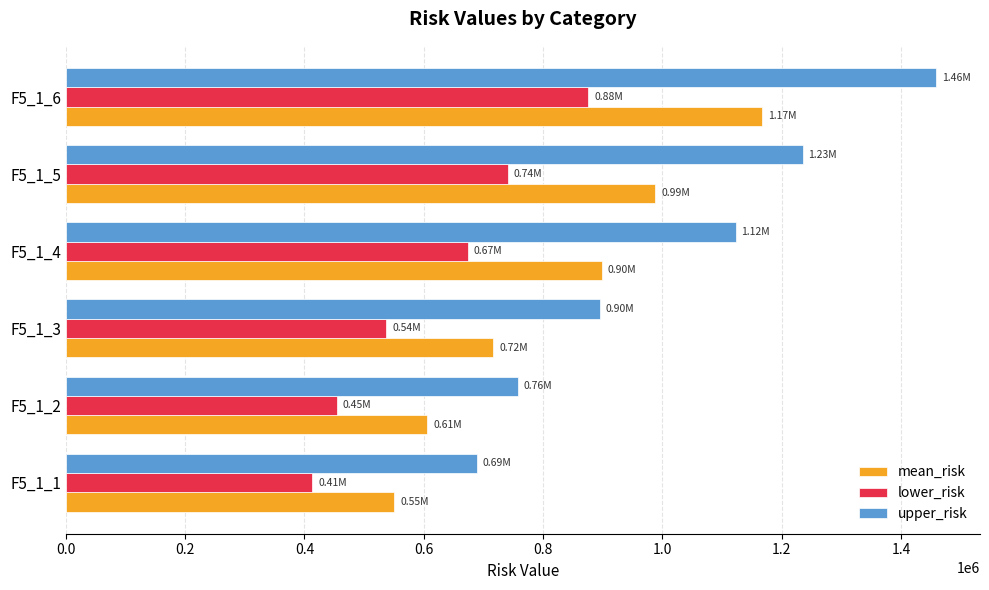

What is the sum of the upper_risk values at F5_1_5 and F5_1_1?

1923624.0